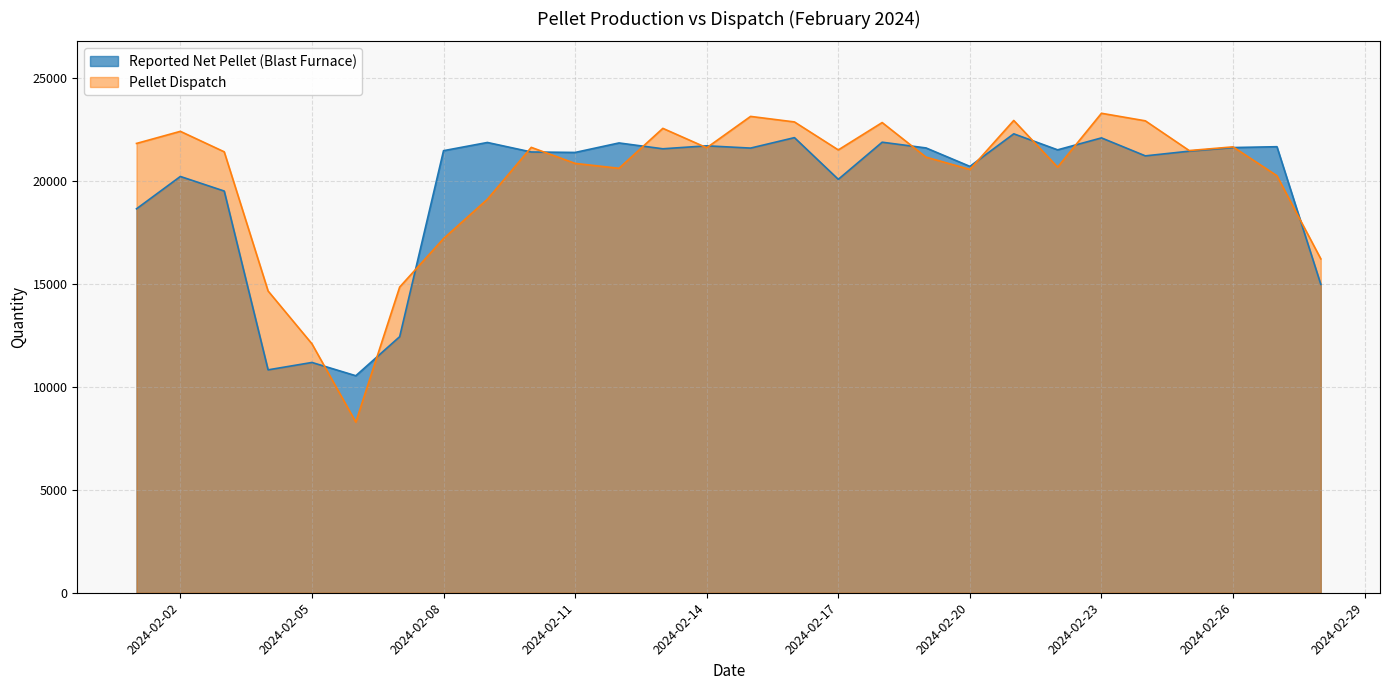

How many series are shown in this chart?

2